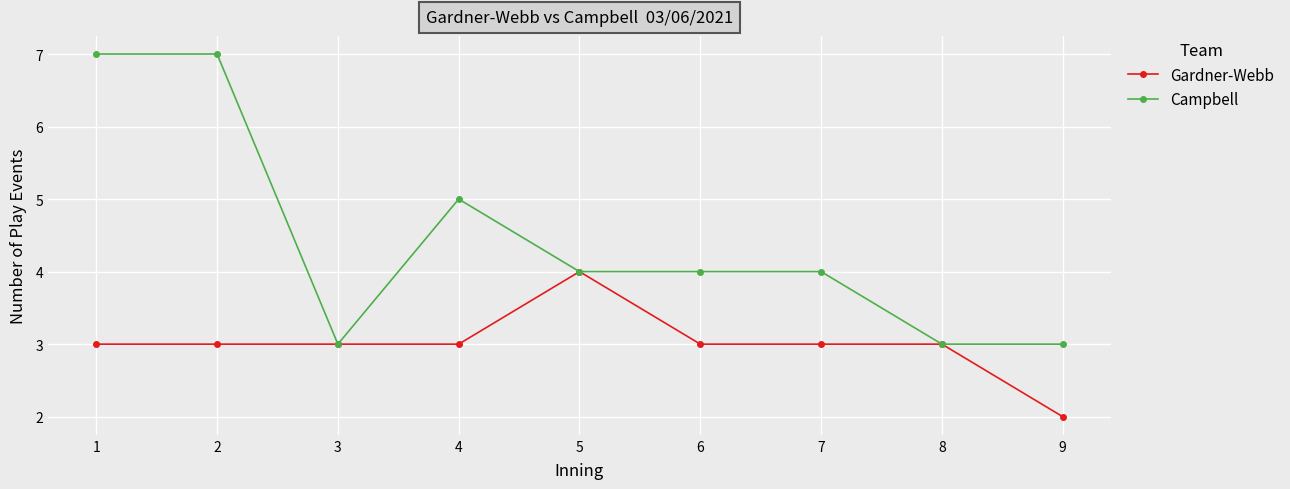

Reading left to right, list all the values displayed in this chart.

Gardner-Webb: 1=3	2=3	3=3	4=3	5=4	6=3	7=3	8=3	9=2
Campbell: 1=7	2=7	3=3	4=5	5=4	6=4	7=4	8=3	9=3